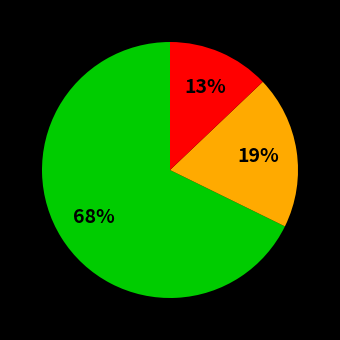

Is there a majority slice in this chart?

Yes